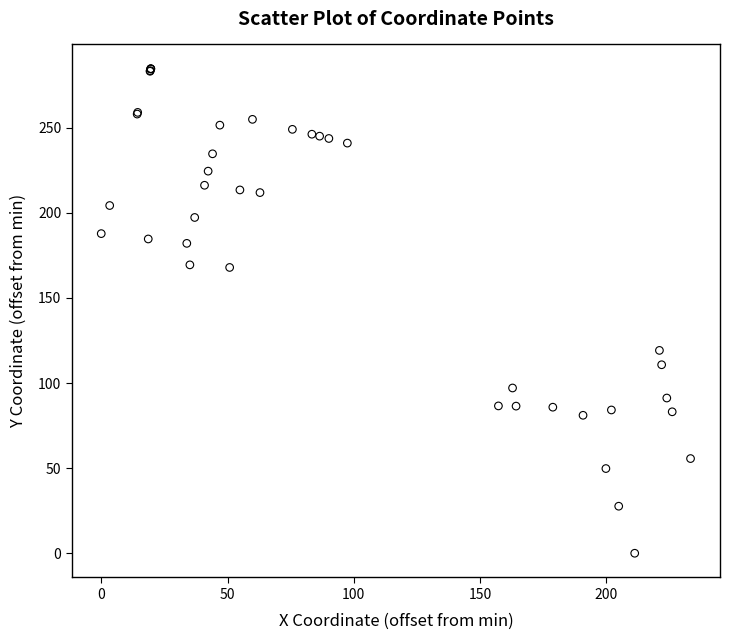

What Y value in the scatter plot is closest to 142?

119.2